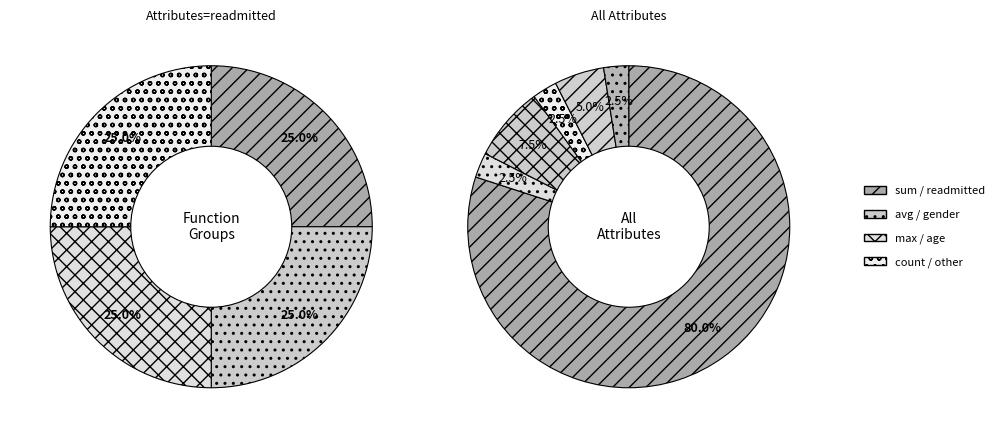

Count the number of slices in the pie.

6